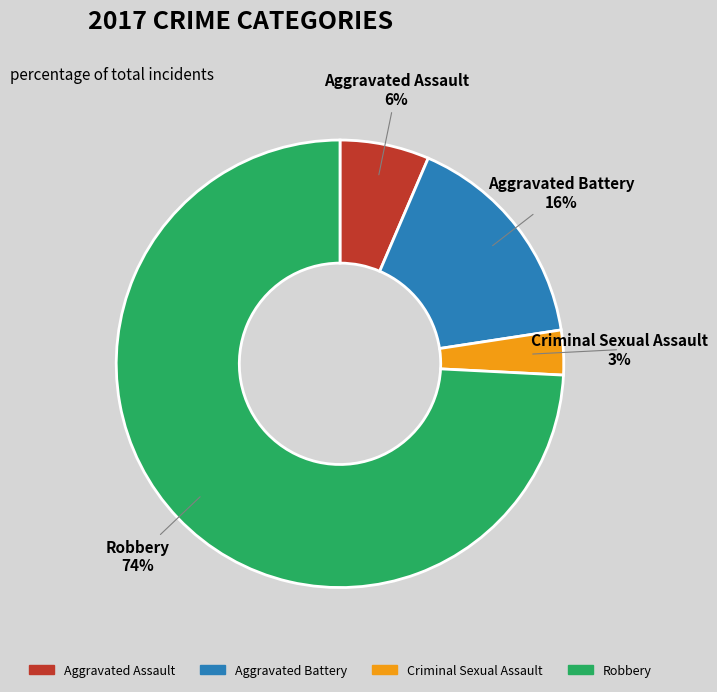

Count the number of slices in the pie.

4